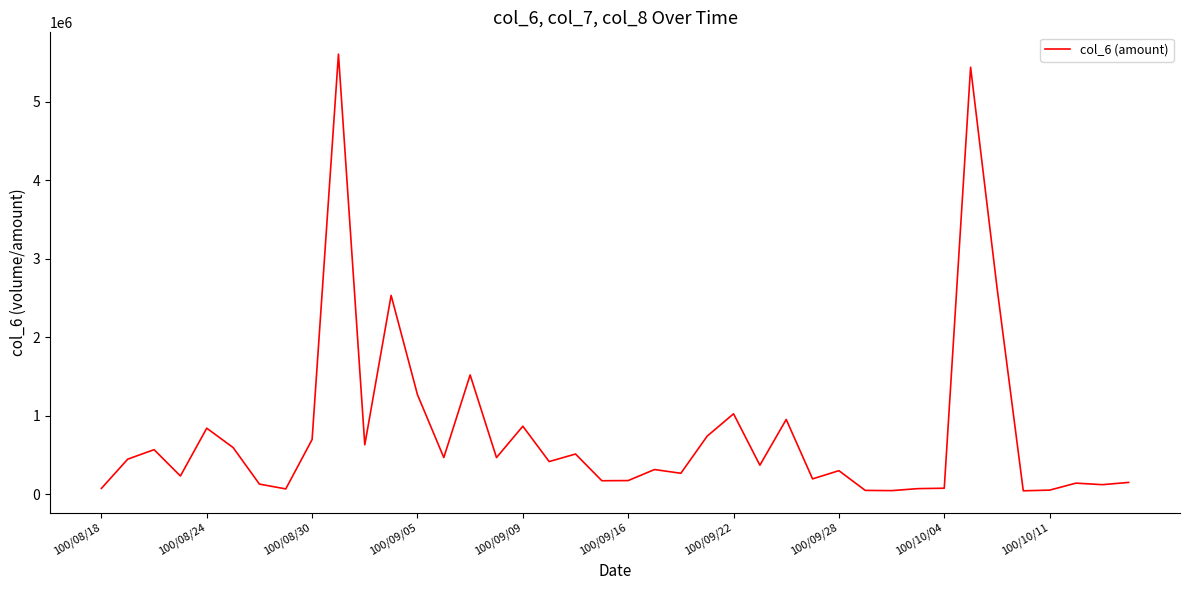

What is the difference between the maximum and minimum values?

5562780